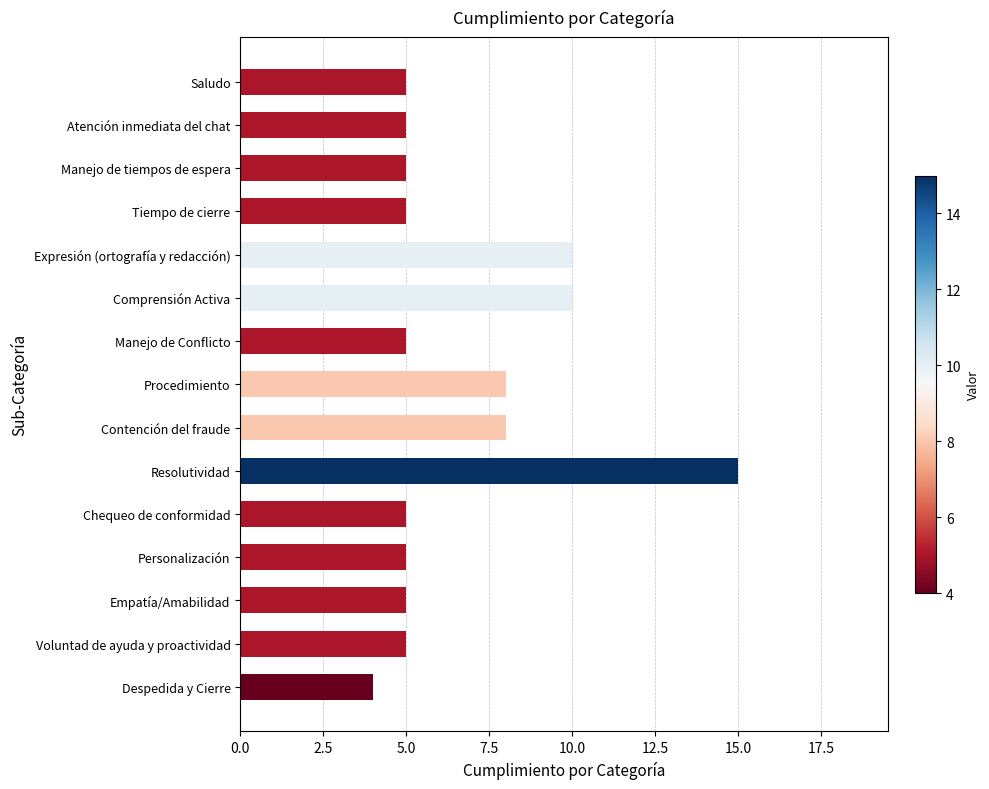

The chart shows a value of 5 at Empatía/Amabilidad. True or false?

True